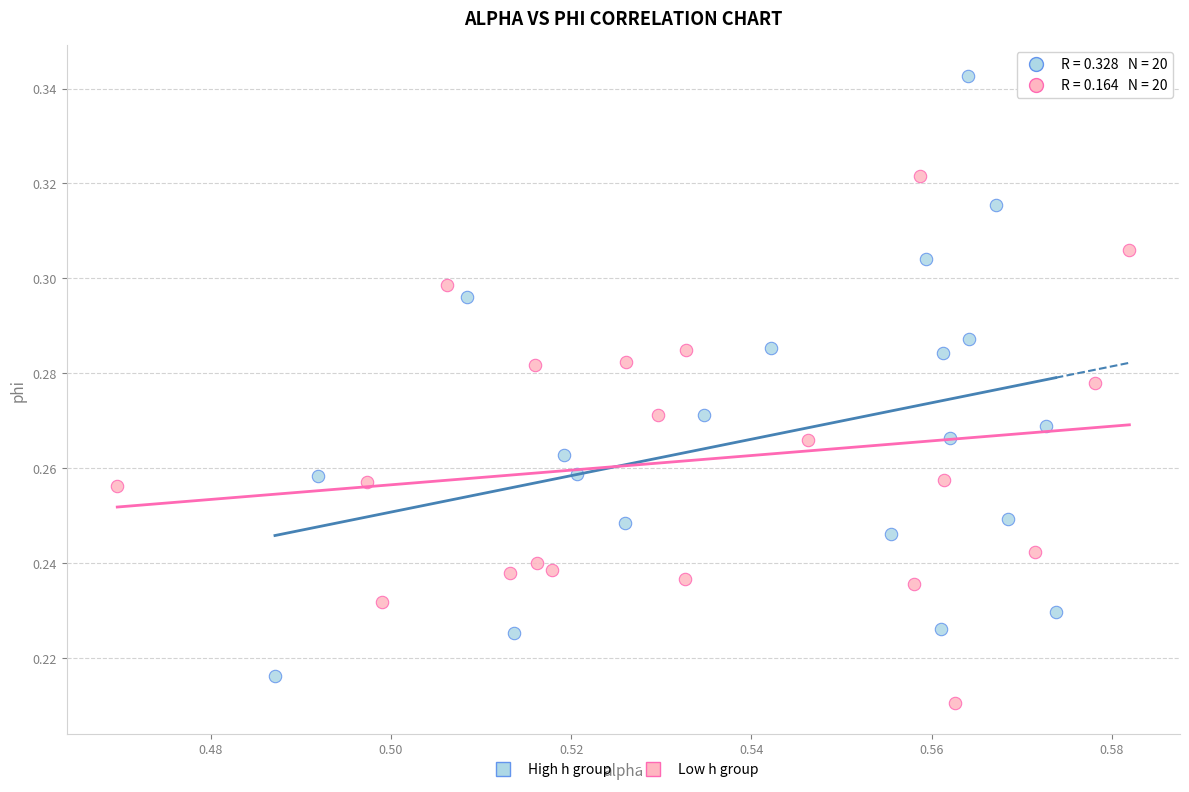

Which series reaches the maximum Y coordinate?

High h group